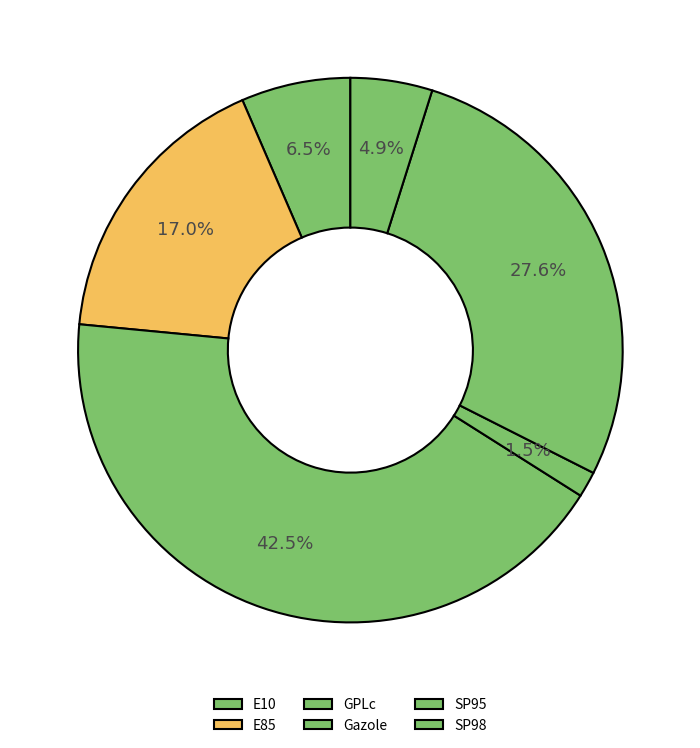

Which category has the biggest portion of the pie?

GPLc